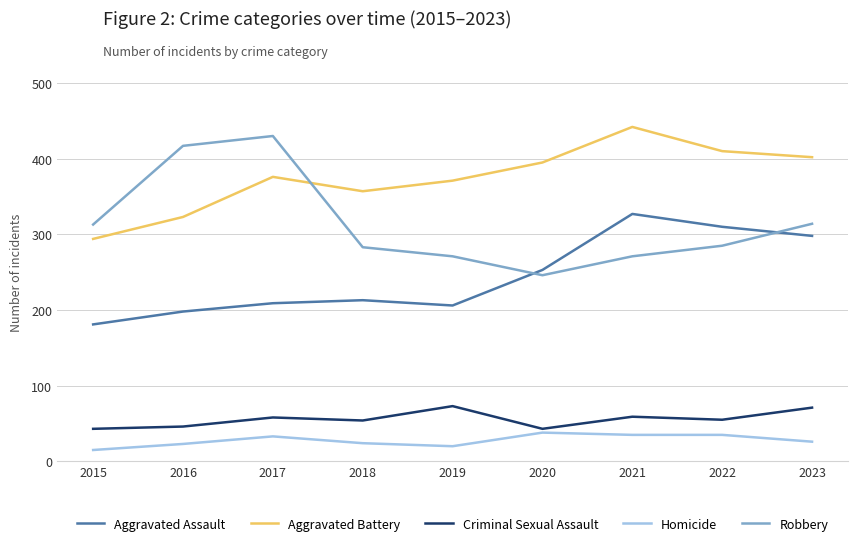

The Criminal Sexual Assault series shows 58 at 2017. True or false?

True